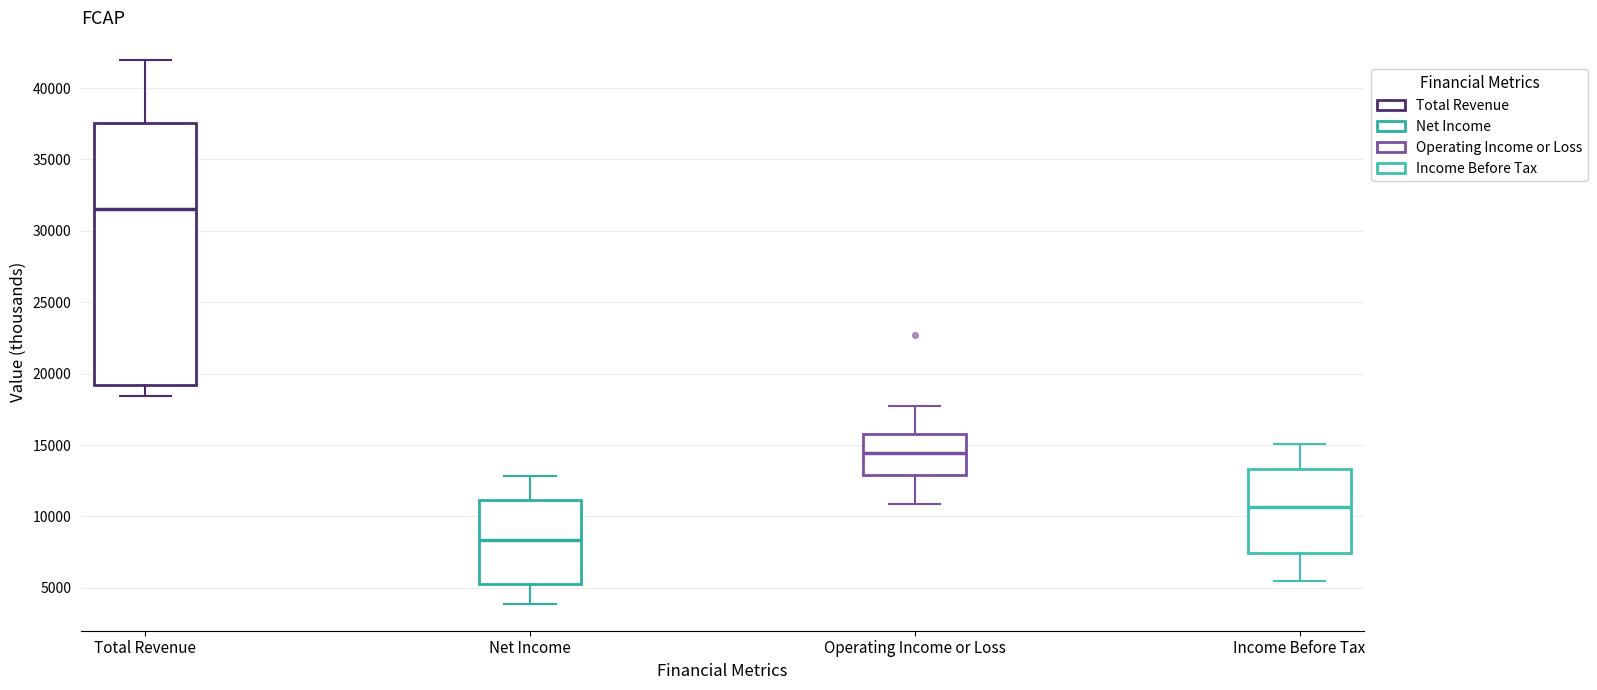

Comparing the boxes themselves (not the whiskers), which one is the tallest?

Total Revenue